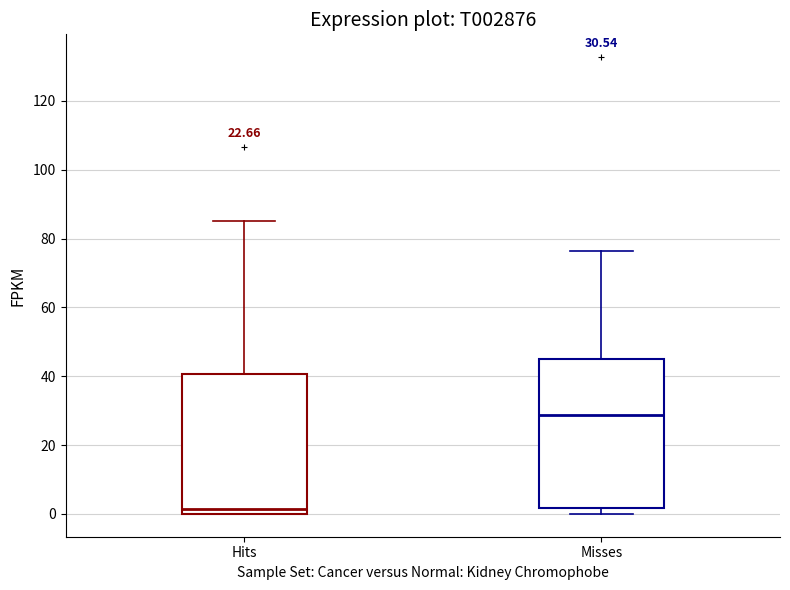

Comparing the boxes themselves (not the whiskers), which one is the tallest?

Misses